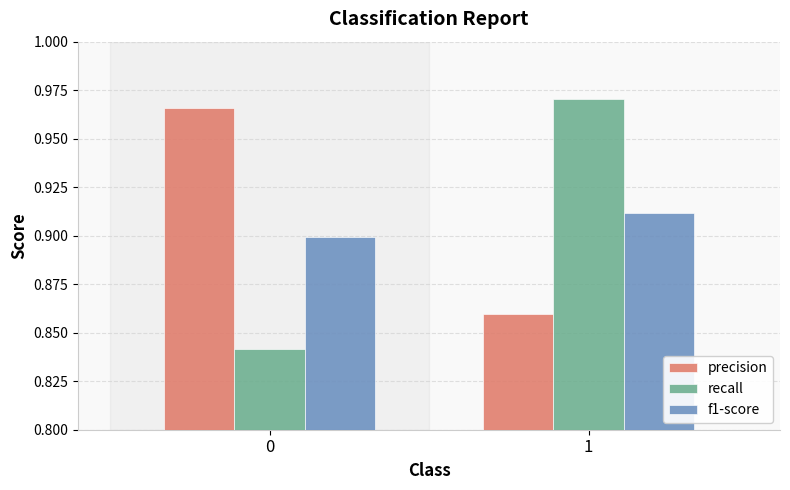

Which category has the highest value in the f1-score series?

1